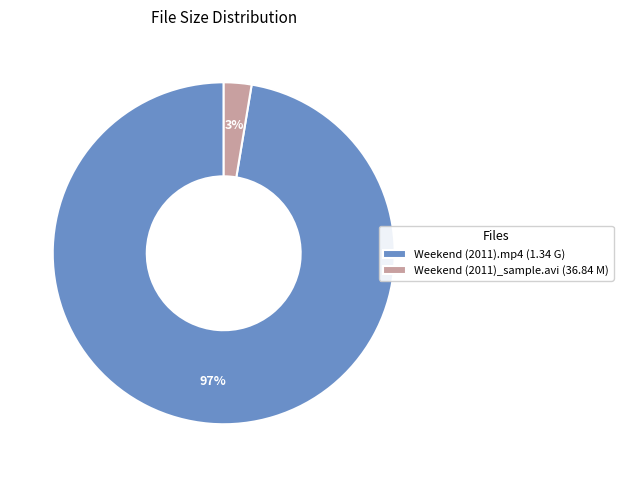

What percentage is the Weekend (2011)_sample.avi slice, to the nearest percent?

3%